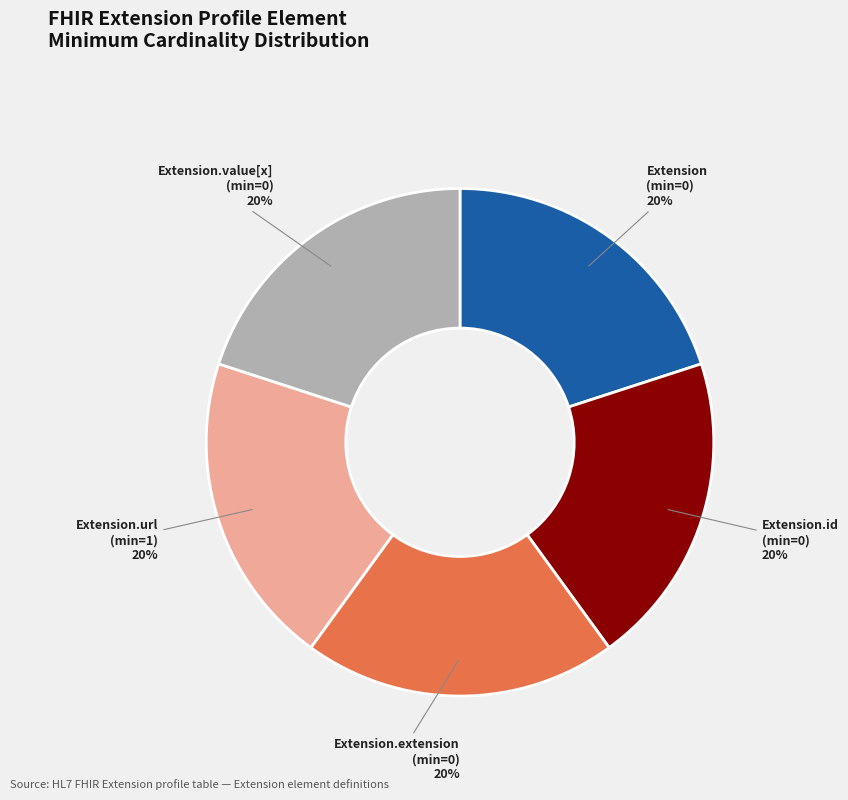

What is the ratio of the value at Extension.value[x] (min=0) to the value at Extension.id (min=0)?

1.0